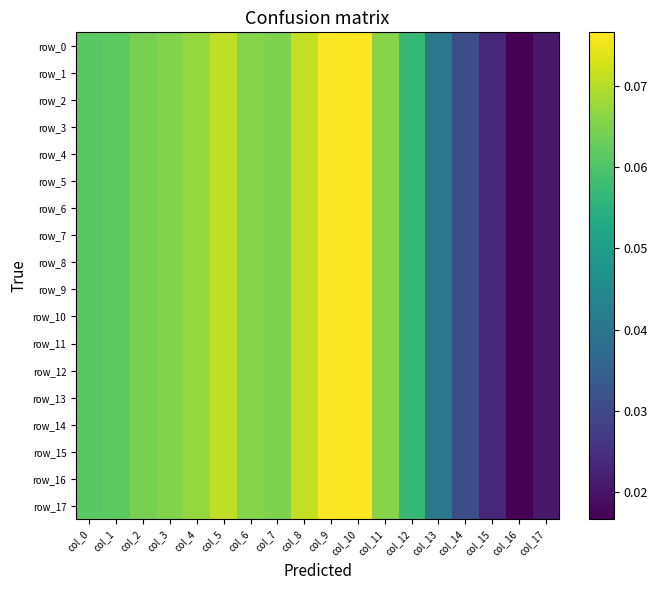

How many series are shown in this chart?

18